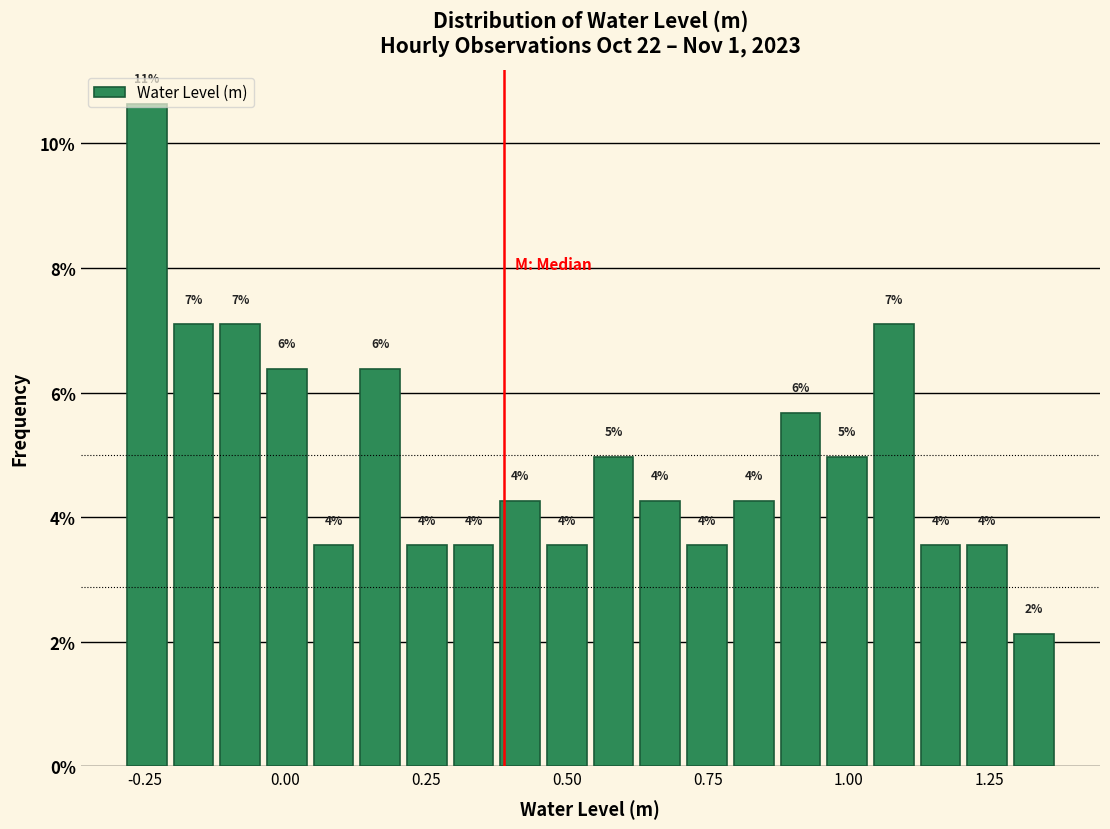

Around what value on the x-axis is the tallest bar? Give the approximate position of its centre, as read against the axis.

-0.25